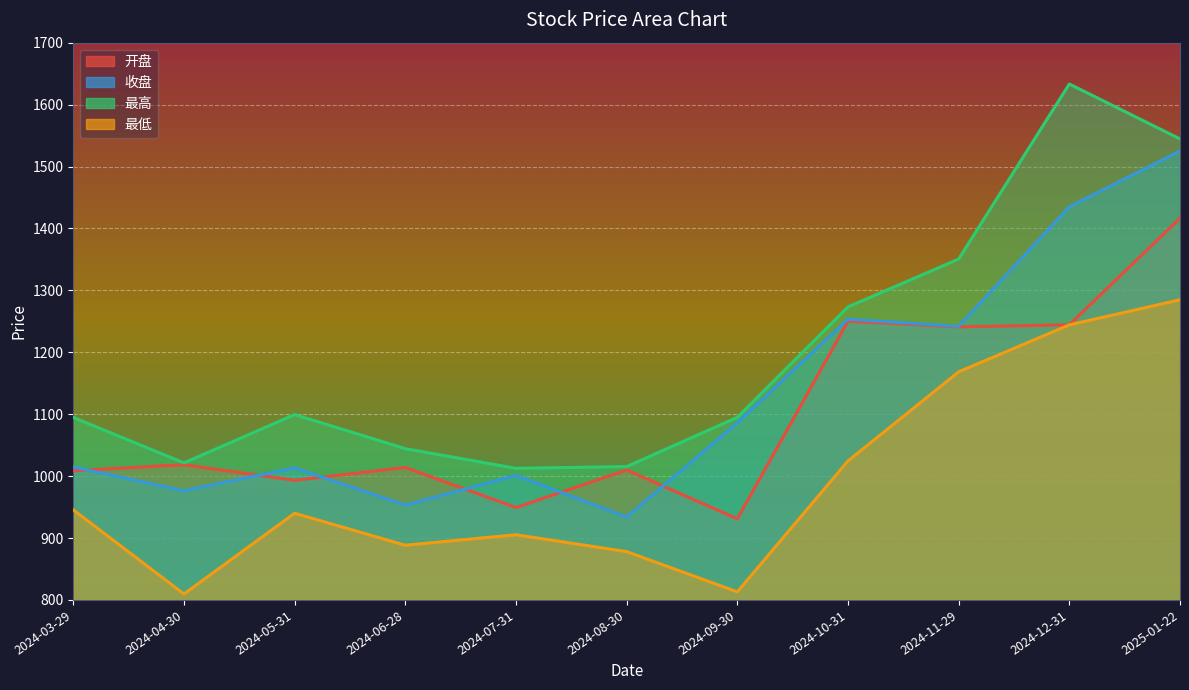

Reading left to right, what are all the values shown in this chart?

开盘: 1008.7	1018.3	993.2	1014.0	949.3	1009.9	931.0	1250.2	1241.0	1244.3	1416.6
收盘: 1014.7	976.4	1013.2	953.1	1001.2	933.8	1086.0	1253.4	1242.0	1434.9	1525.0
最高: 1094.7	1021.3	1099.3	1044.2	1012.6	1015.4	1094.9	1273.2	1350.5	1633.2	1544.6
最低: 945.5	809.6	940.0	888.4	905.3	878.0	813.1	1024.5	1168.4	1244.2	1284.8